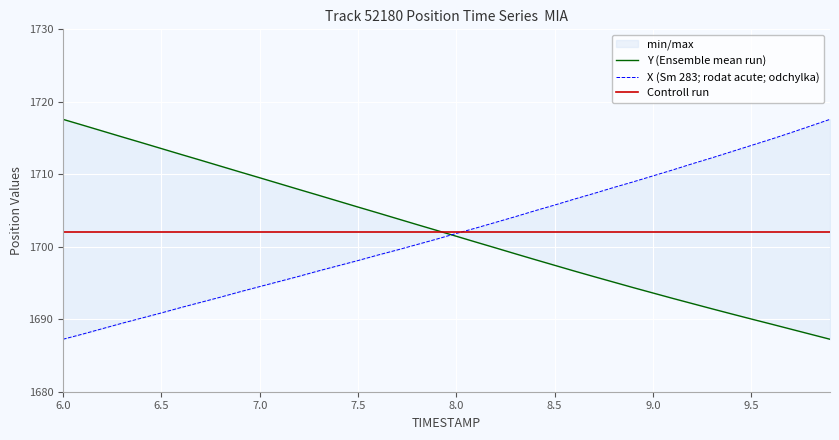

At which category is the sum across all series the highest?

6.0